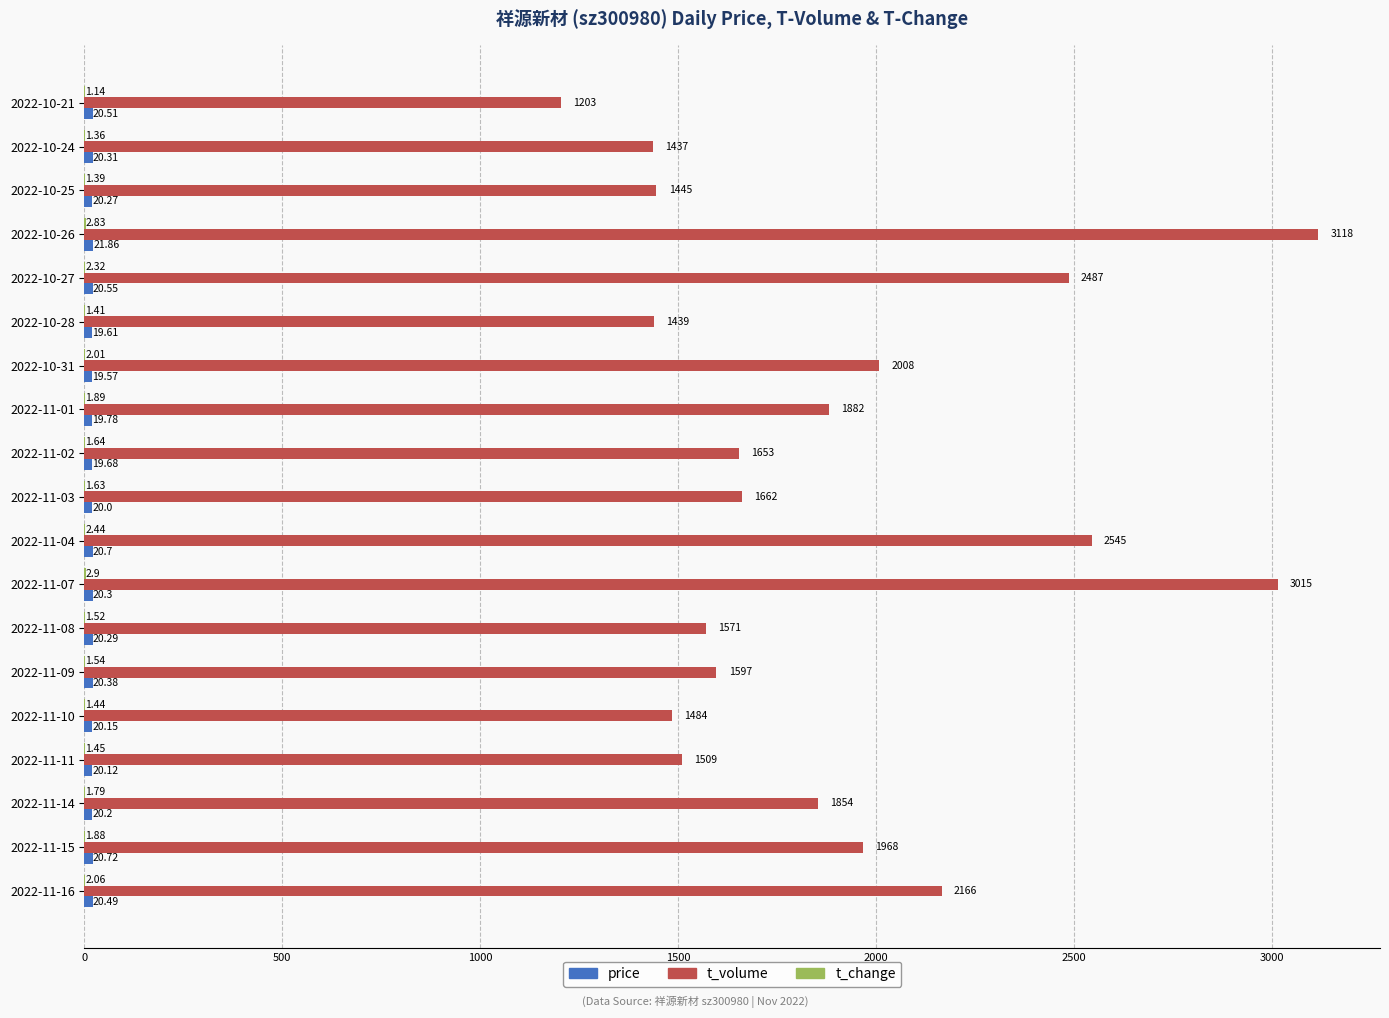

Which series has the largest total across all categories?

t_volume